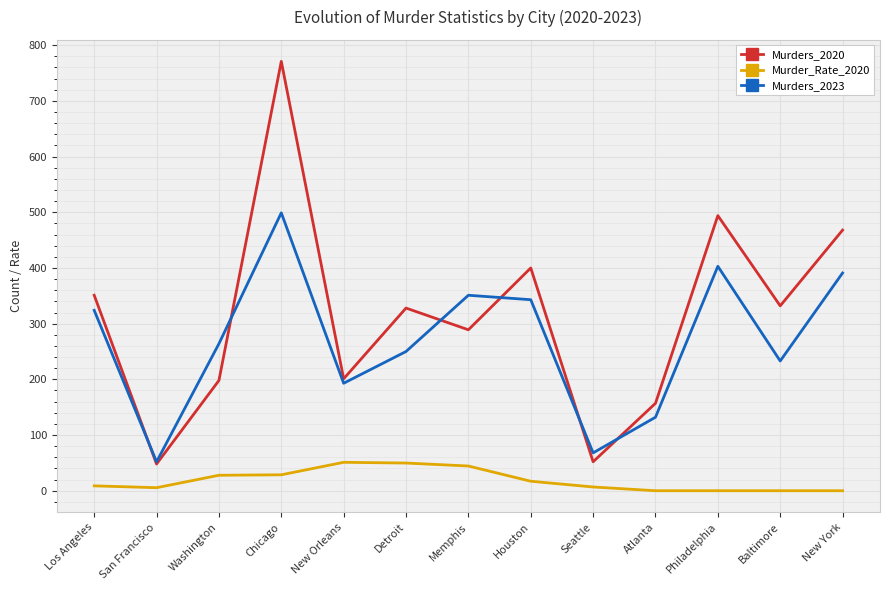

The value of Murders_2023 at Chicago is 792.4. True or false?

False